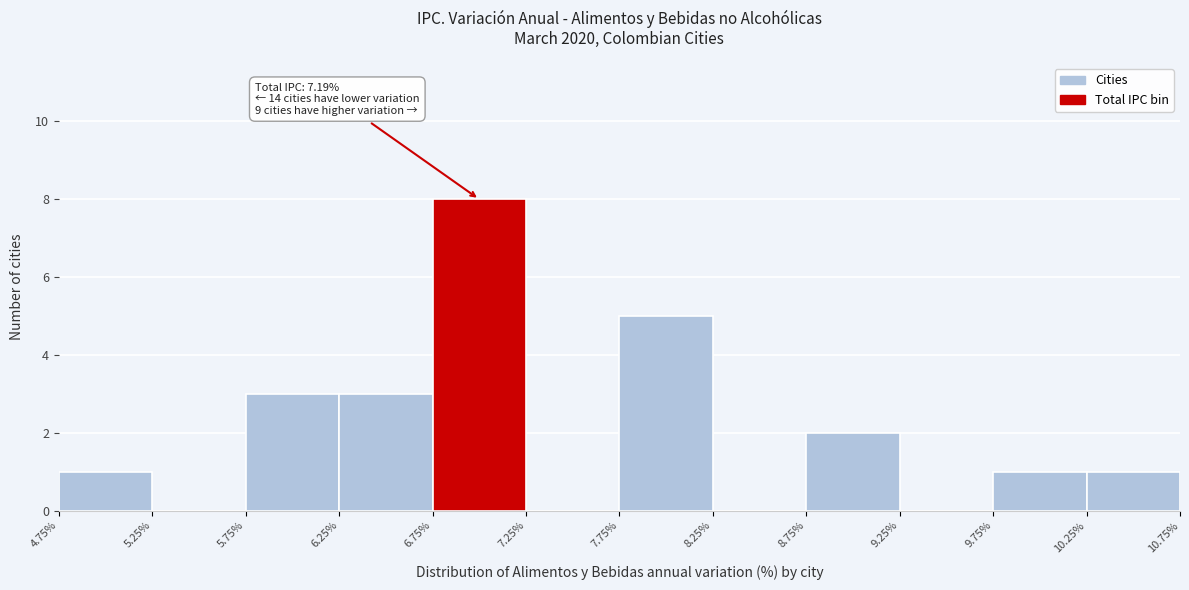

Which range on the x-axis has the tallest bar?

6.75% to 7.25%